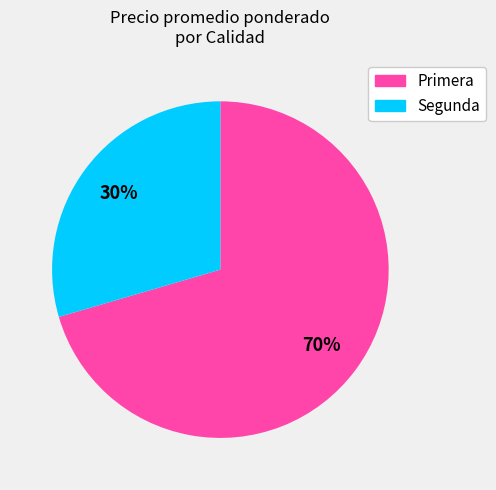

True or false: Segunda accounts for 30% of the total.

True